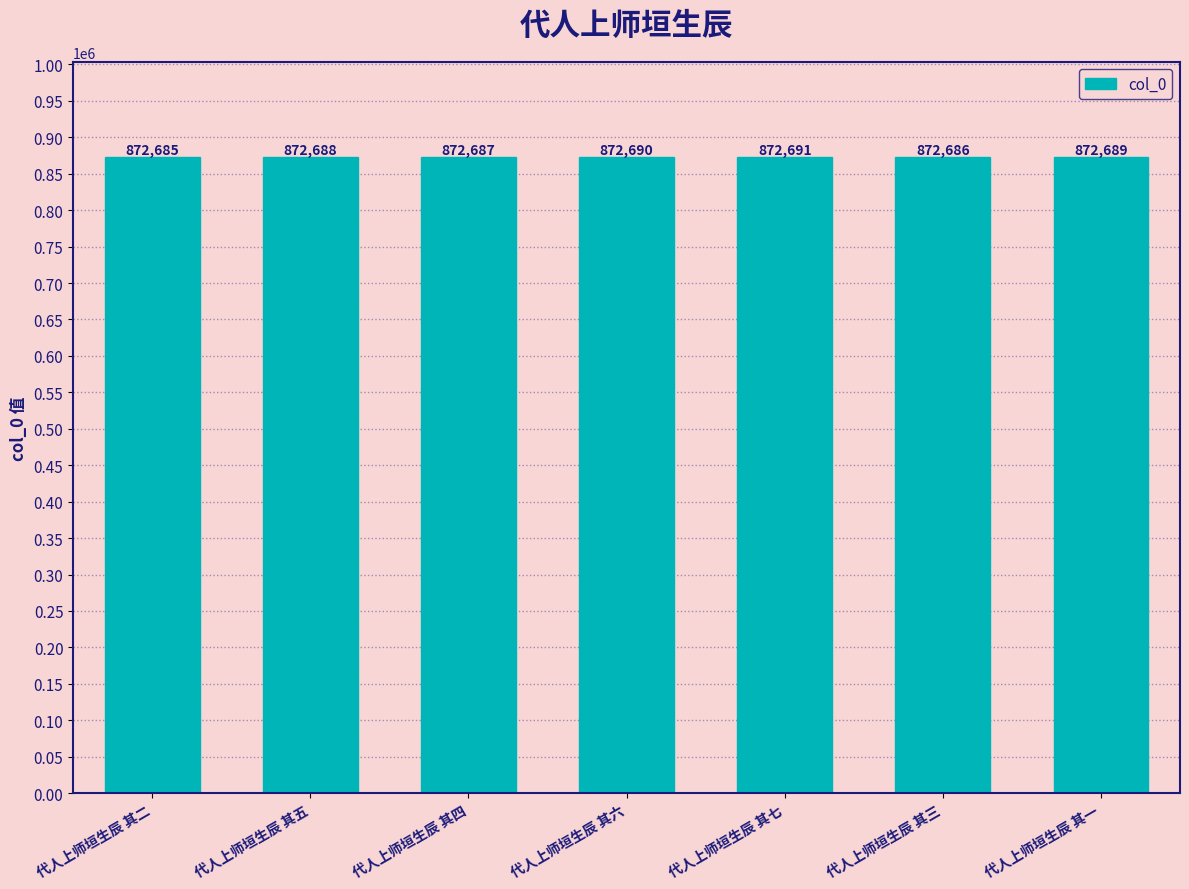

Reading left to right, extract all data points from this chart.

872685	872688	872687	872690	872691	872686	872689